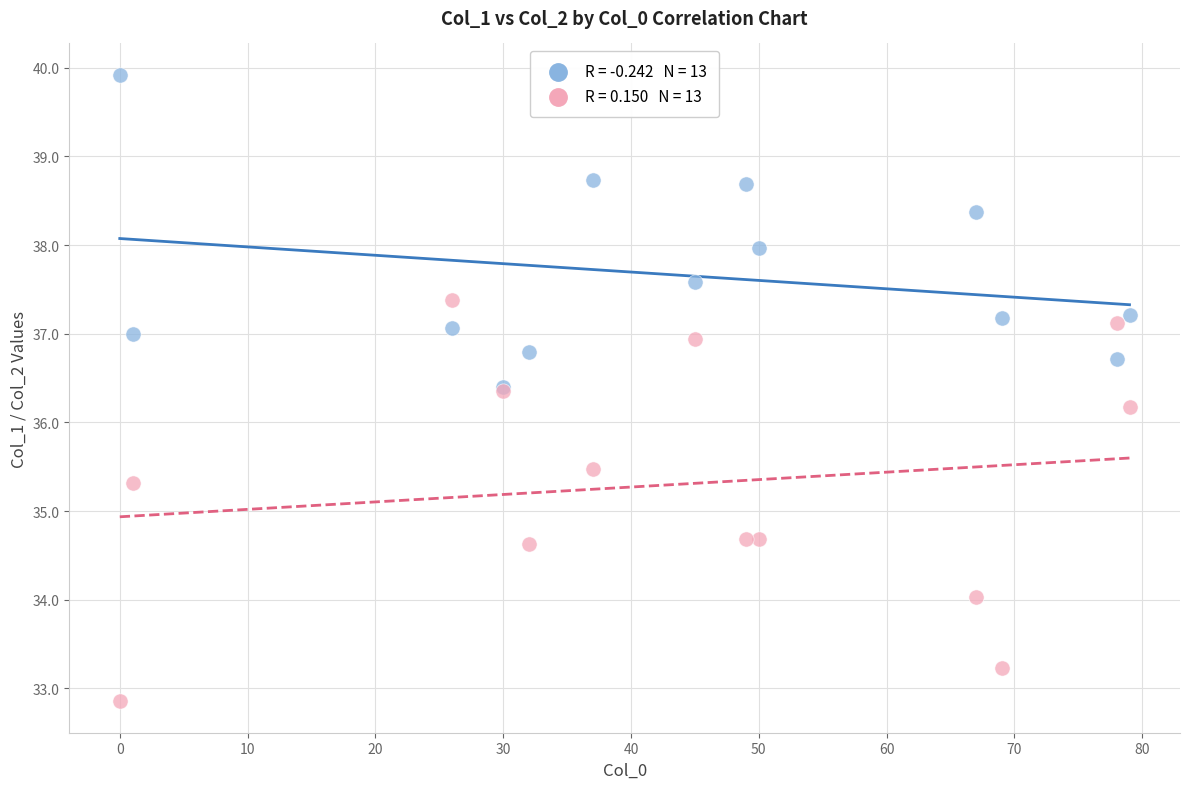

Across all series, what Y value is closest to 36?

36.2